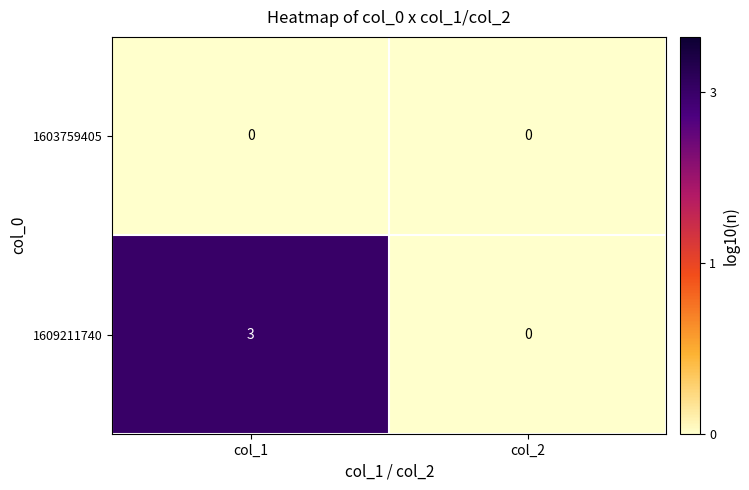

Which series changed the most between col_1 and col_2?

1609211740